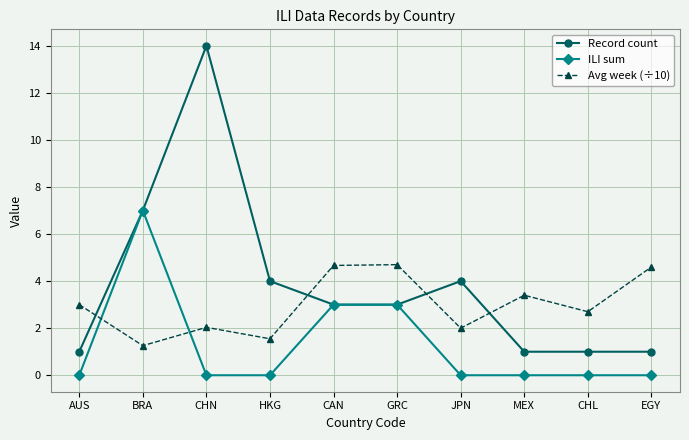

What is the difference between the maximum and second lowest values in the Record count series?

13.0